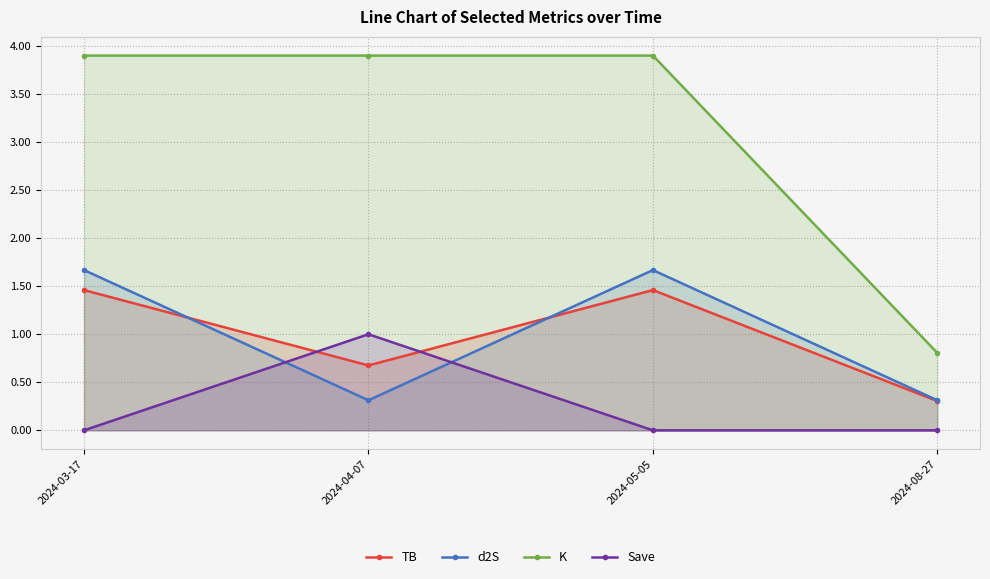

True or false: K and d2S intersect in this chart.

False